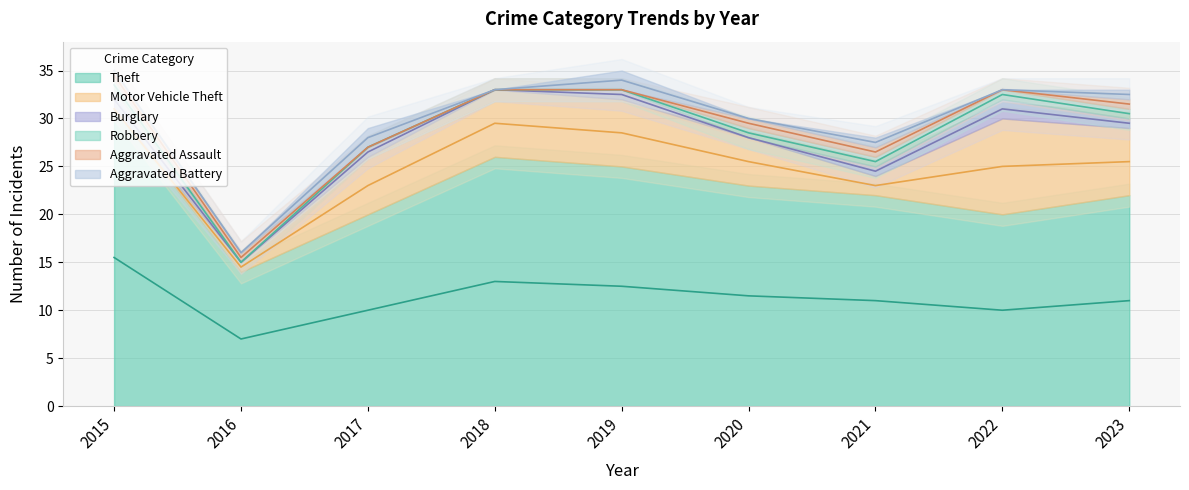

Reading left to right, list all the values displayed in this chart.

Theft: 2015=31	2016=14	2017=20	2018=26	2019=25	2020=23	2021=22	2022=20	2023=22
Motor Vehicle Theft: 2015=0	2016=1	2017=6	2018=7	2019=7	2020=5	2021=2	2022=10	2023=7
Burglary: 2015=2	2016=0	2017=1	2018=0	2019=1	2020=0	2021=1	2022=2	2023=1
Robbery: 2015=1	2016=0	2017=0	2018=0	2019=0	2020=1	2021=1	2022=1	2023=1
Aggravated Assault: 2015=1	2016=1	2017=0	2018=0	2019=0	2020=1	2021=1	2022=0	2023=1
Aggravated Battery: 2015=0	2016=0	2017=2	2018=0	2019=2	2020=0	2021=1	2022=0	2023=1